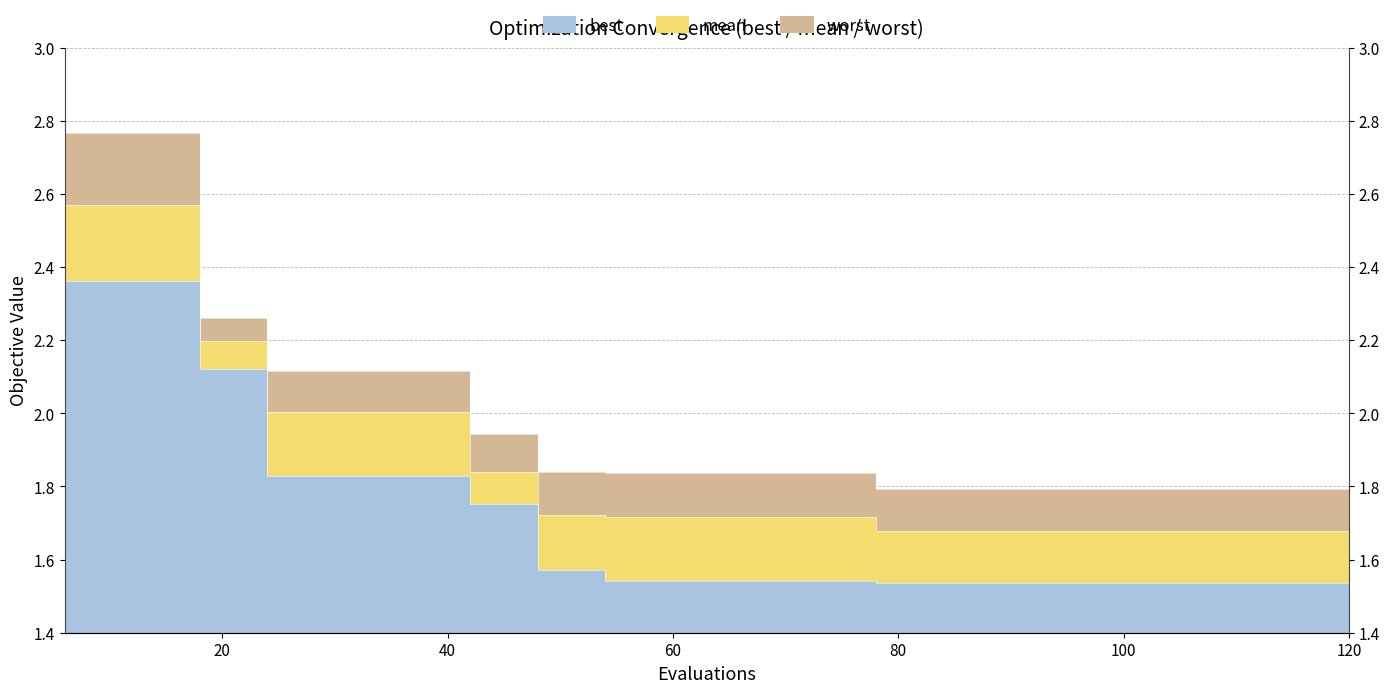

What is the value of the best point at the 12th from the left?

1.5